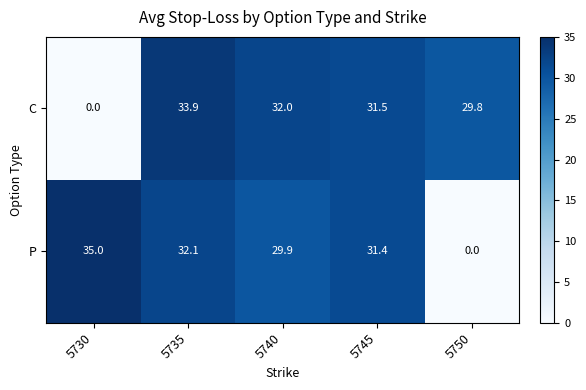

Reading left to right, list all the values displayed in this chart.

C: 0.0	33.9	32.0	31.5	29.8
P: 35.0	32.1	29.9	31.4	0.0